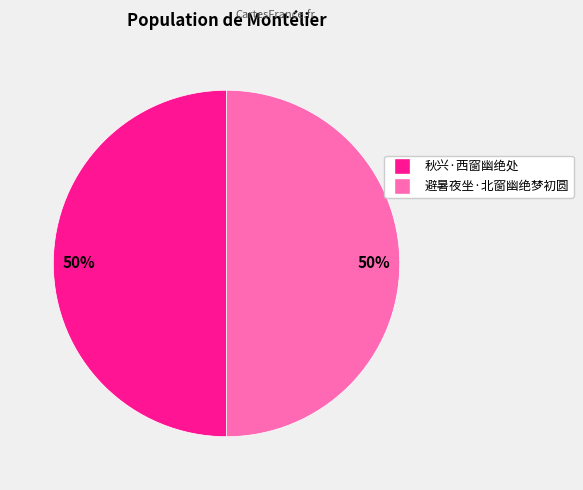

To the nearest percent, what percentage of the pie is 避暑夜坐·北窗幽绝梦初圆?

50%